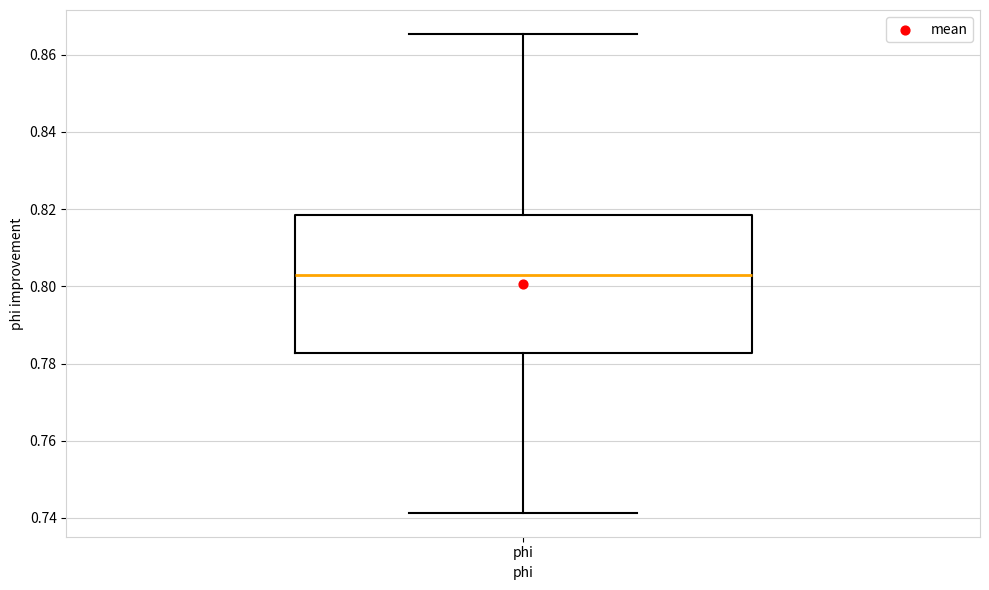

Read this box plot against the y-axis: the position of the median line, the range covered by the box, and the ends of both whiskers. The values are not printed on the chart, so give them approximately, as read against the axis.

median 0.804, box 0.782 to 0.818, whiskers 0.742 to 0.866